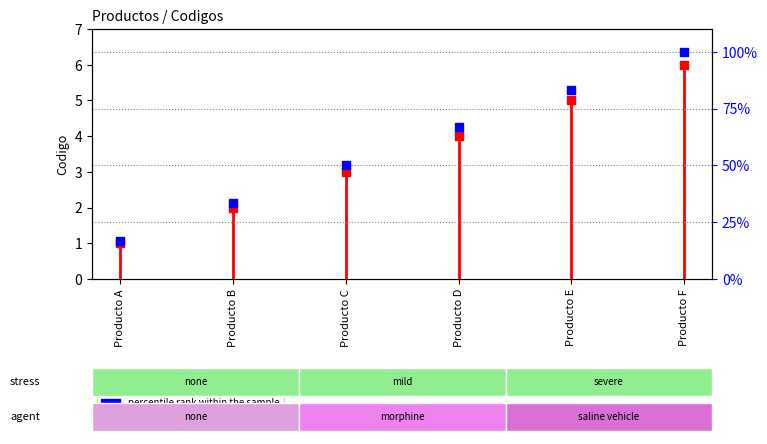

Which series has the largest total across all categories?

percentile rank within the sample